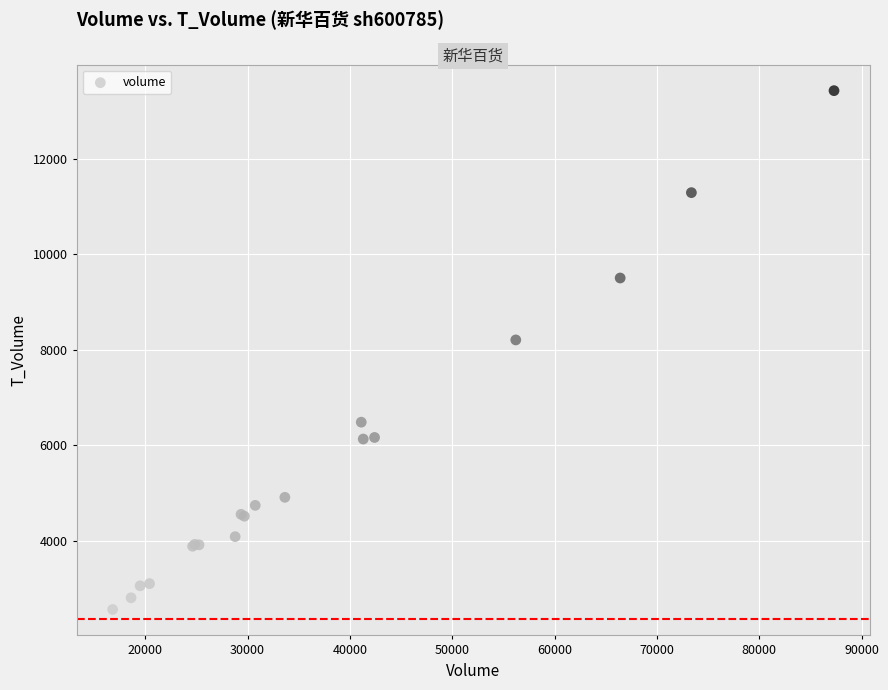

What Y value in the scatter plot is closest to 7992?

8205